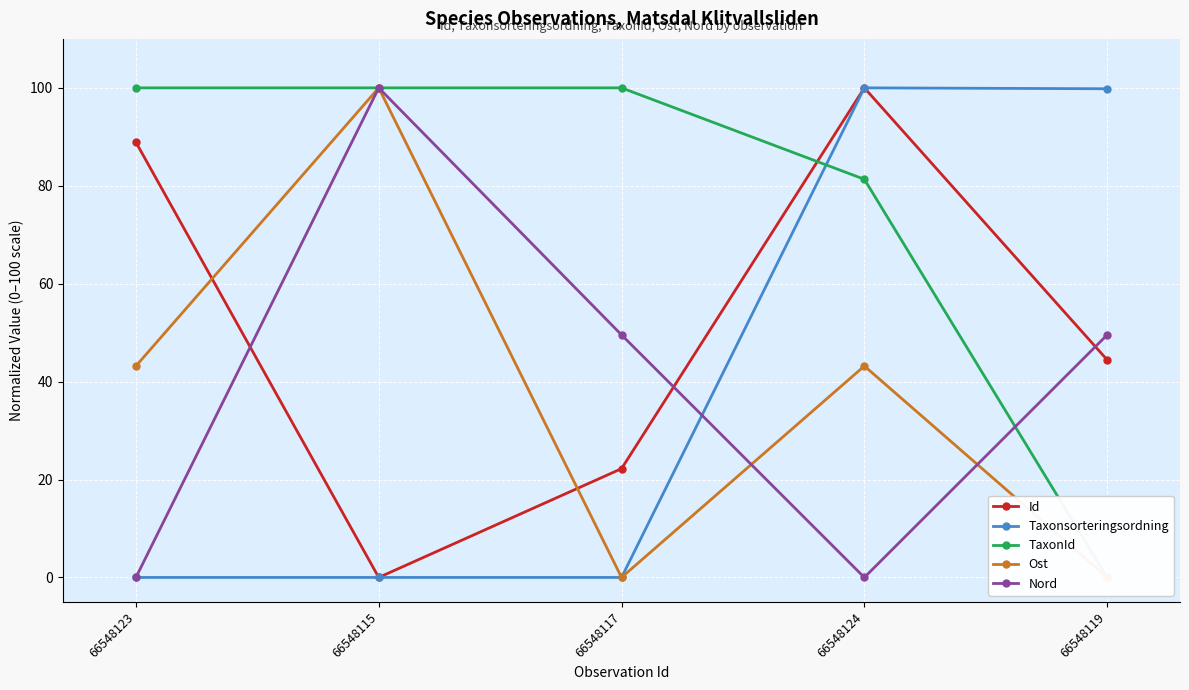

Reading right to left, what are all the values shown in this chart?

Id: 66548119=44.4	66548124=100.0	66548117=22.2	66548115=0.0	66548123=88.9
Taxonsorteringsordning: 66548119=99.8	66548124=100.0	66548117=0.0	66548115=0.0	66548123=0.0
TaxonId: 66548119=0.0	66548124=81.3	66548117=100.0	66548115=100.0	66548123=100.0
Ost: 66548119=0.0	66548124=43.2	66548117=0.0	66548115=100.0	66548123=43.2
Nord: 66548119=49.5	66548124=0.0	66548117=49.5	66548115=100.0	66548123=0.0